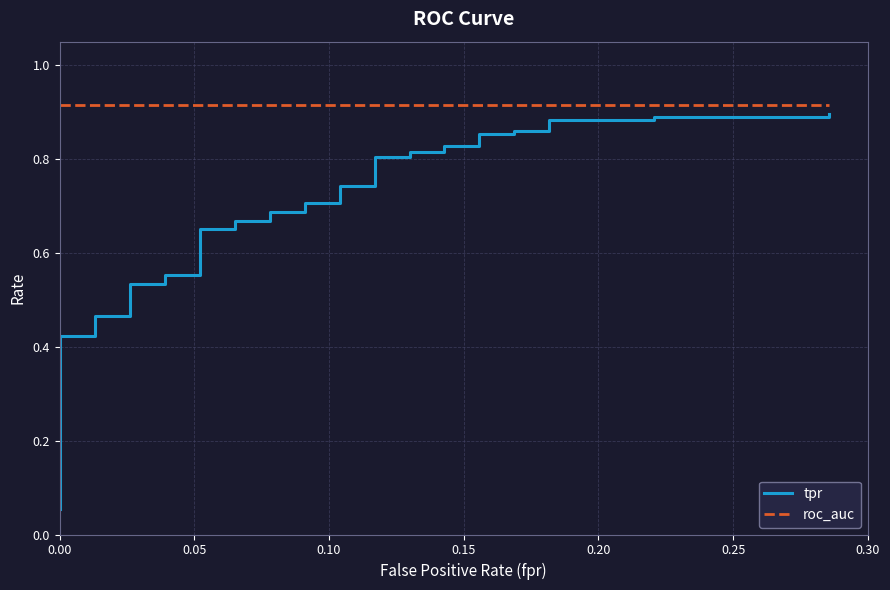

Rank the series by their average value, from highest to lowest.

roc_auc, tpr